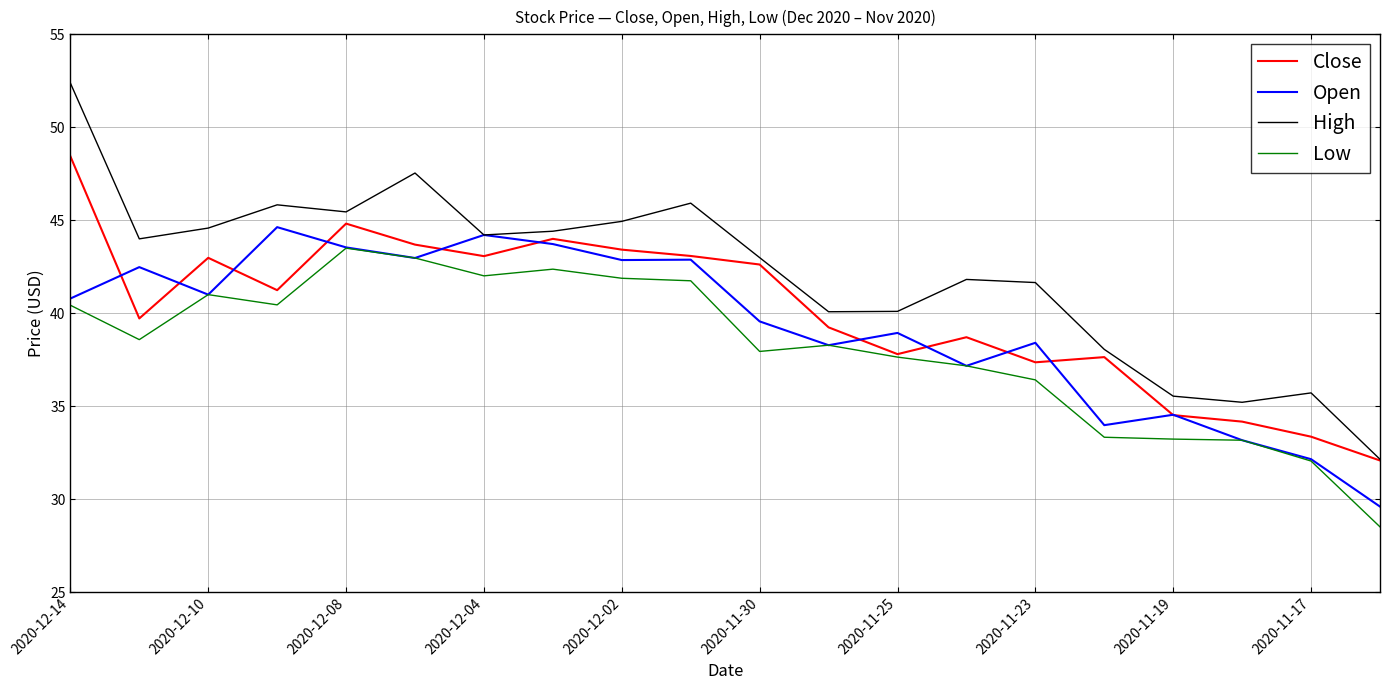

What is the minimum value shown in the chart?

28.5